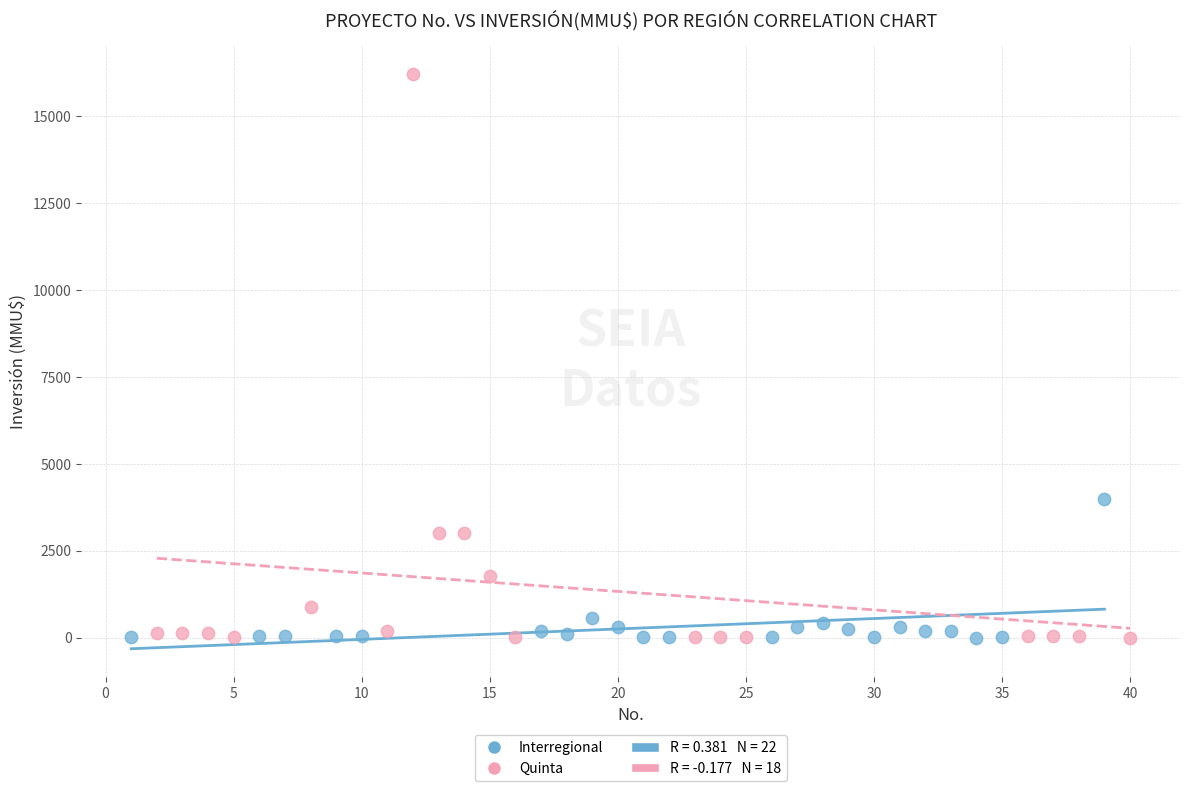

Which series has the widest spread of Y values?

Quinta